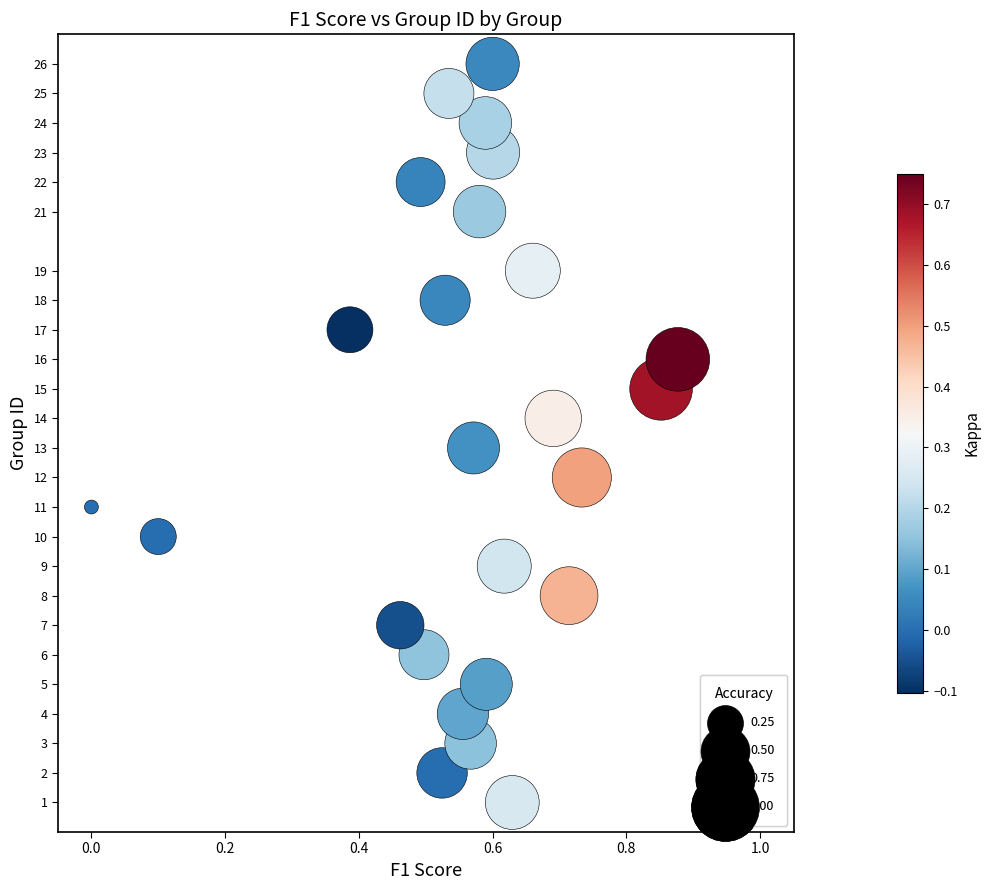

What is the range of Y values (max minus min)?

25